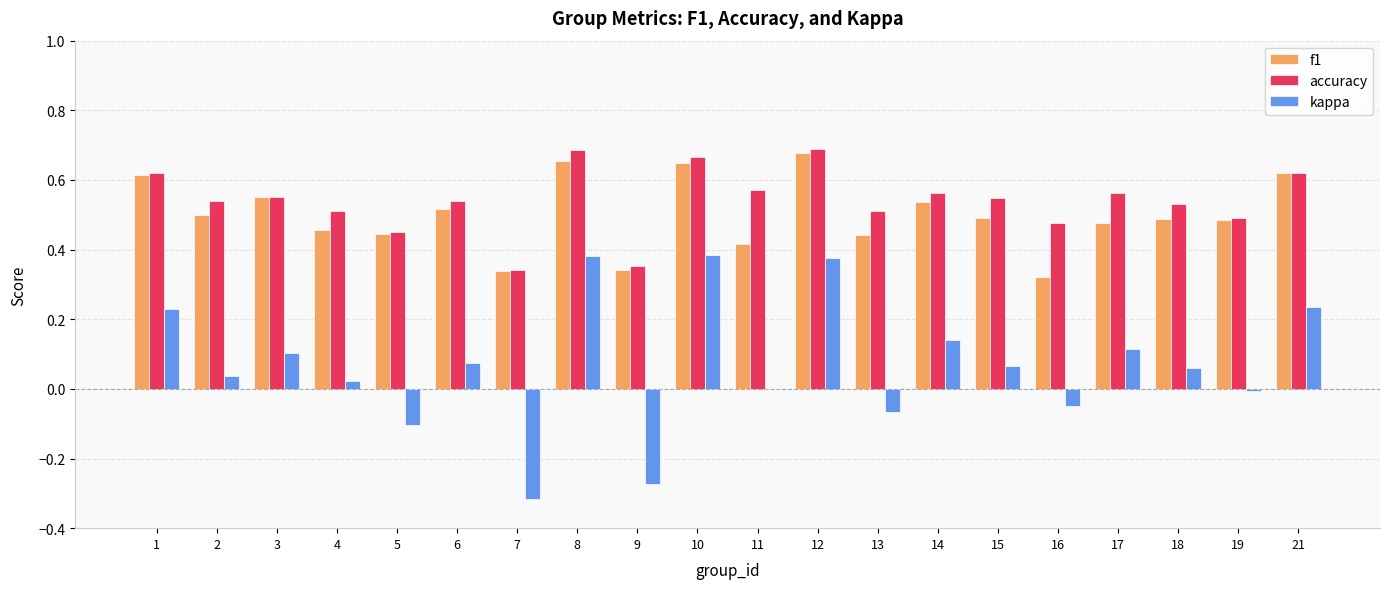

The value of accuracy at 4 is 0.8. True or false?

False